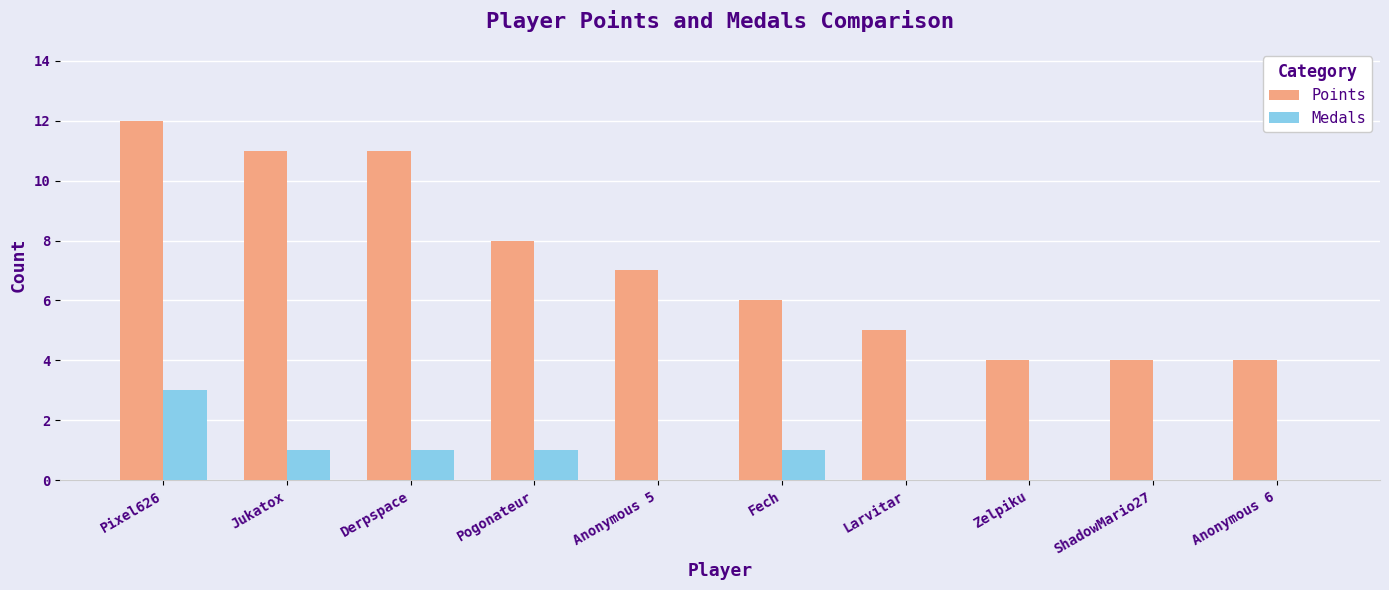

The Points series shows 6 at Fech. True or false?

True